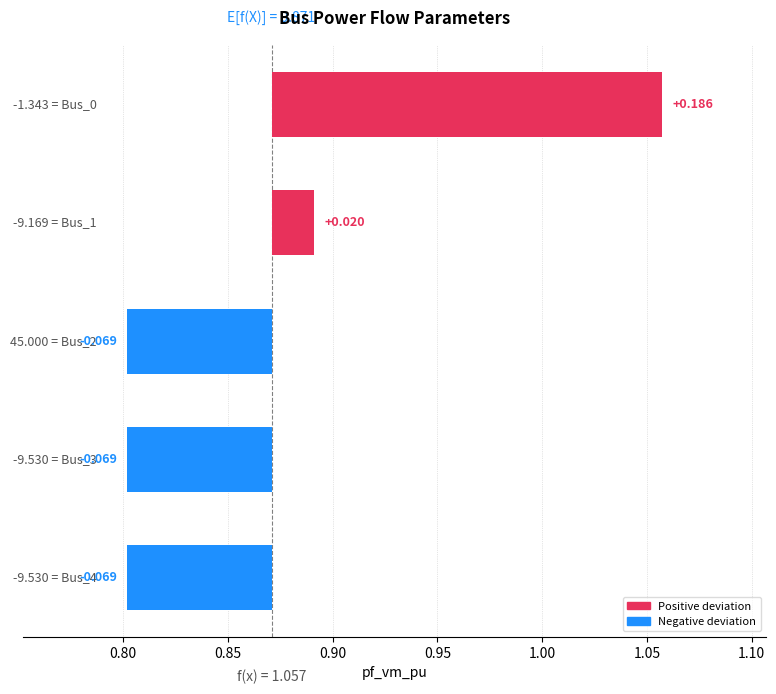

What is the minimum value shown in the chart?

-0.1